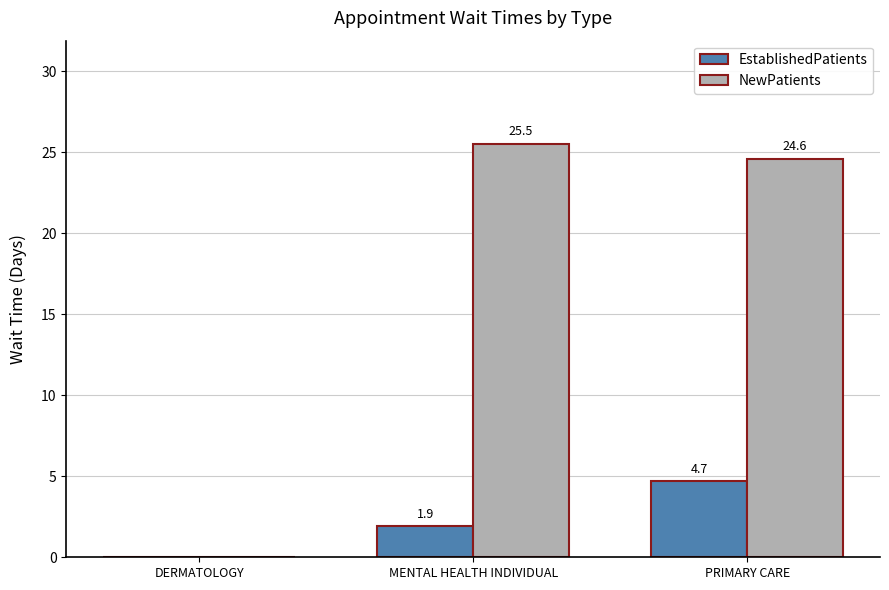

At which label does NewPatients reach its peak?

MENTAL HEALTH INDIVIDUAL